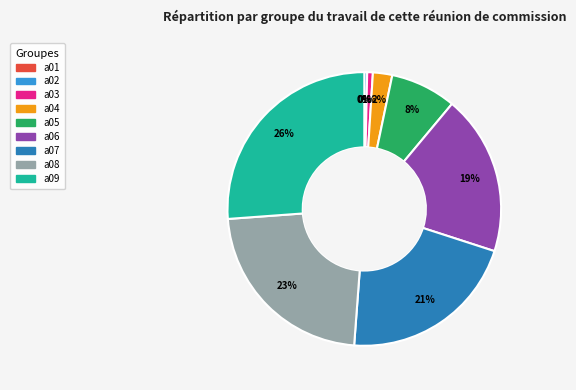

Is there a majority slice in this chart?

No